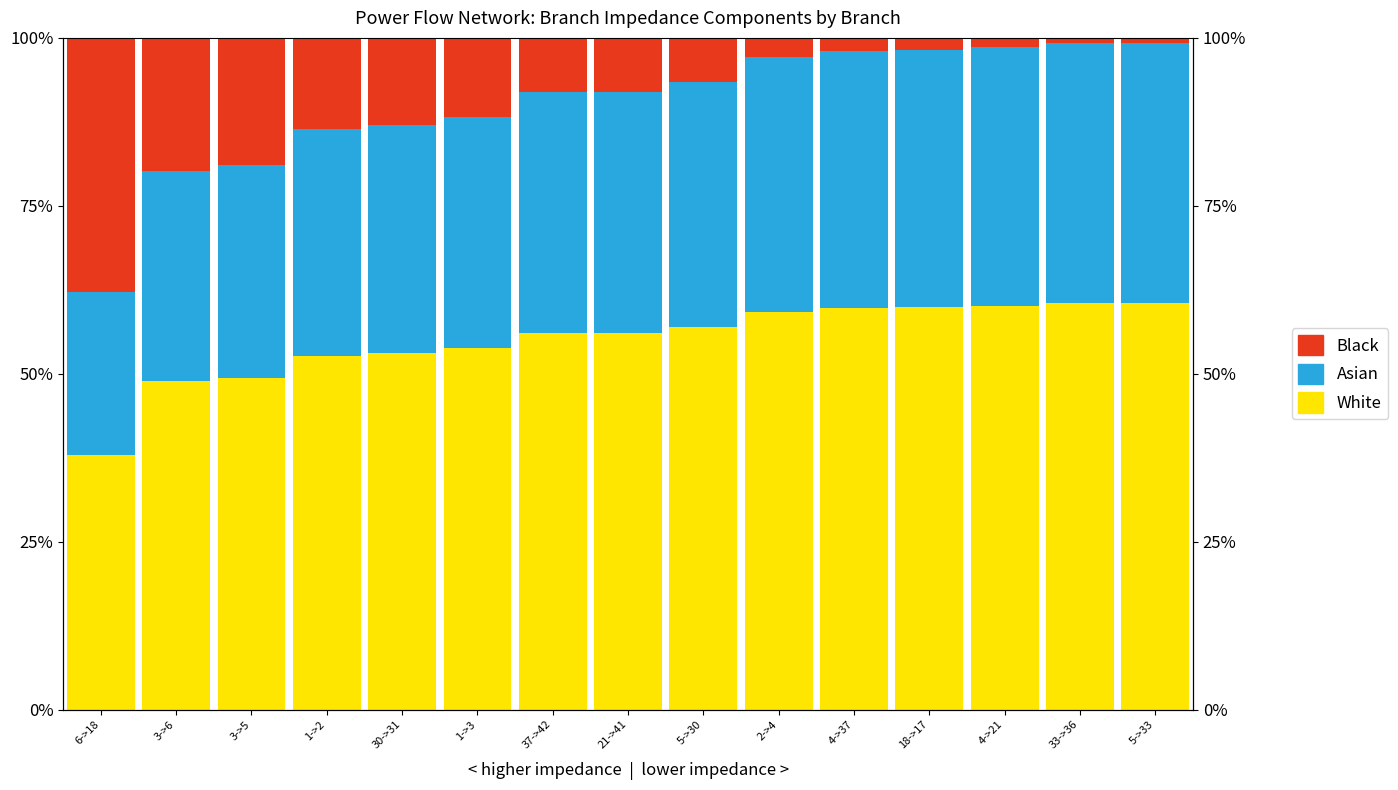

How many data points in Black are less than 7?

7